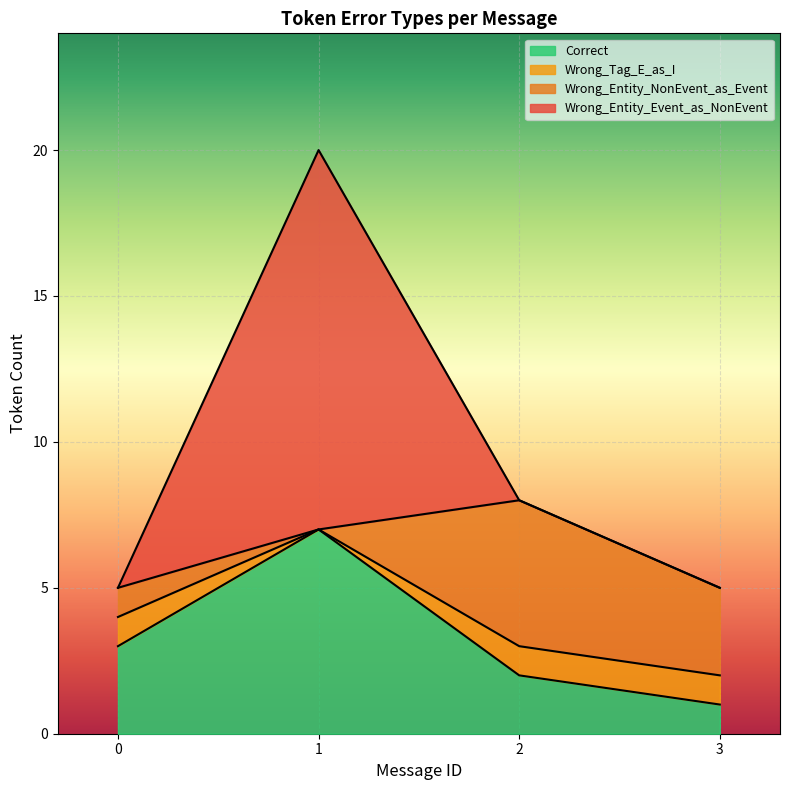

Reading left to right, list the values for the Correct series.

0=3	1=7	2=2	3=1